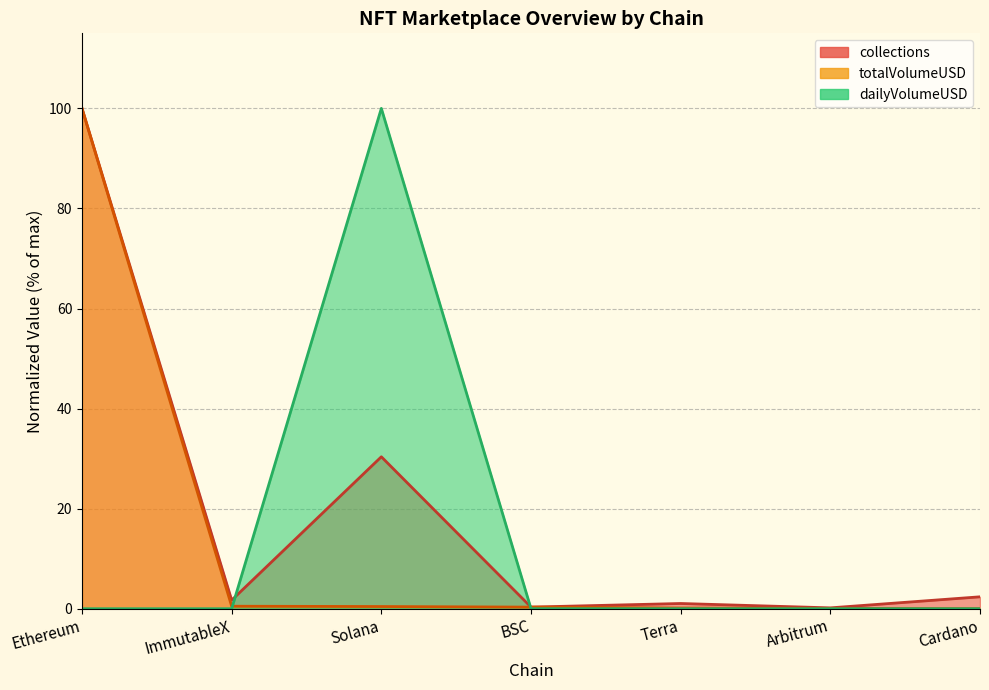

Where do totalVolumeUSD and dailyVolumeUSD first cross each other?

ImmutableX and Solana